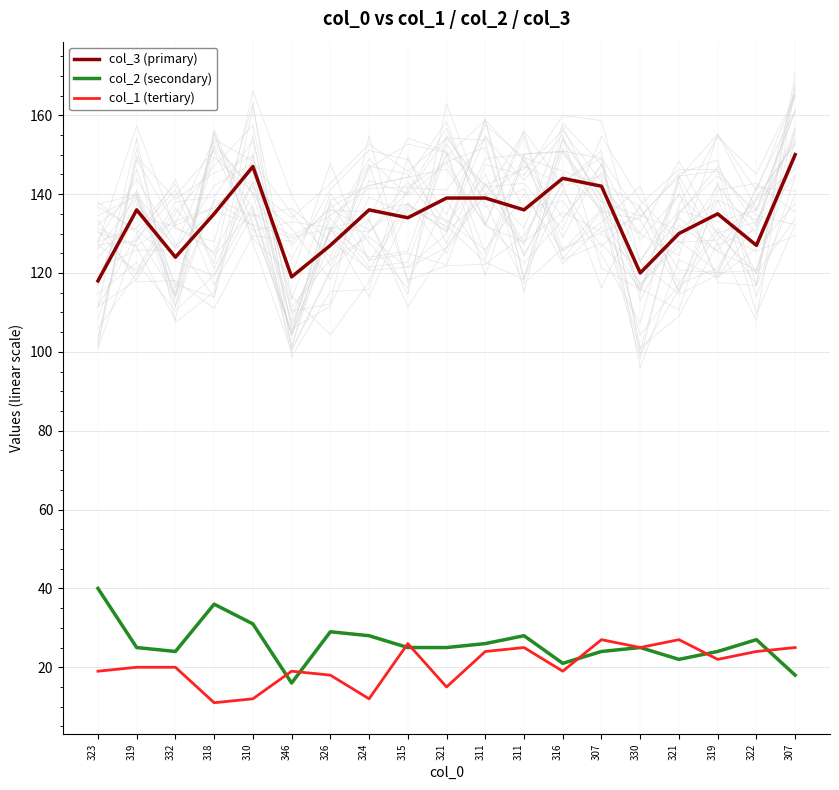

Between 332 and 321, which series saw the biggest shift?

col_3 (primary)